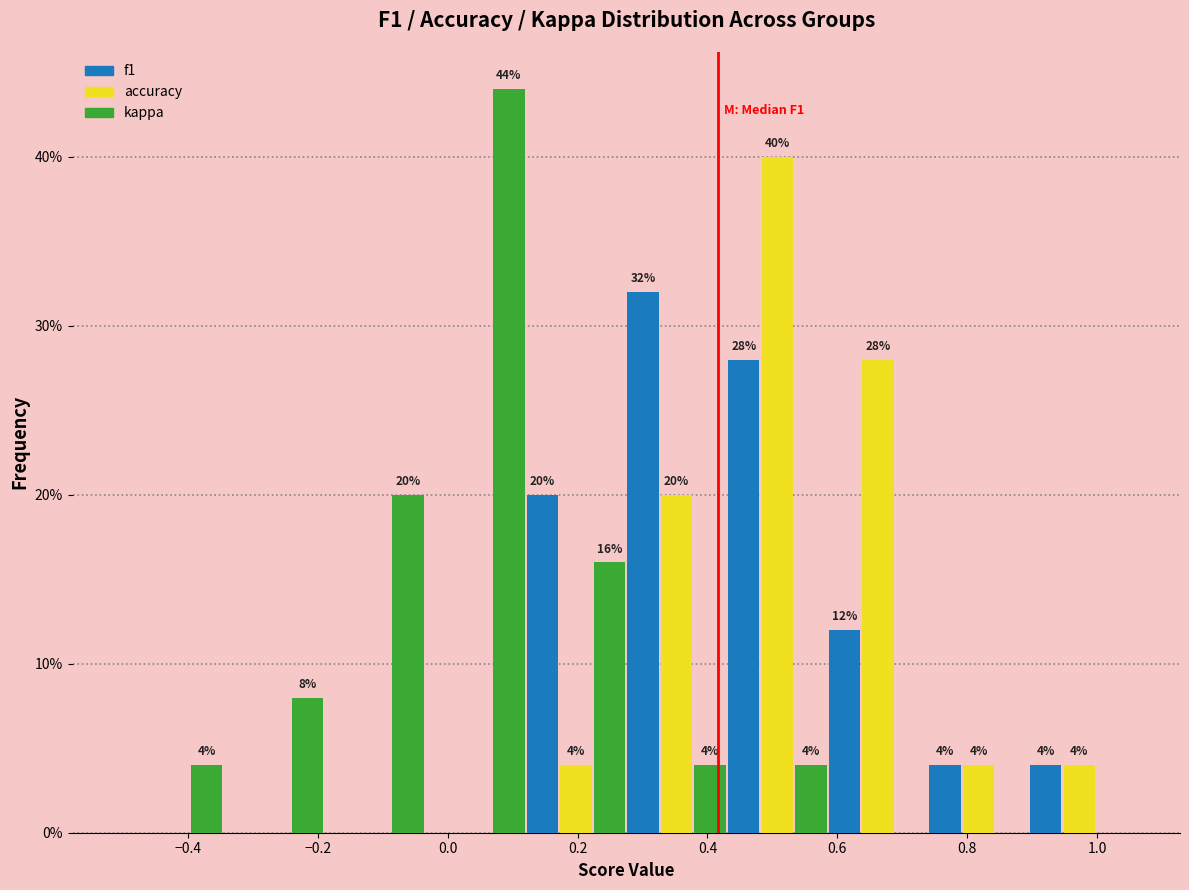

In the accuracy series, which range on the x-axis has the tallest bar?

0.430 to 0.585